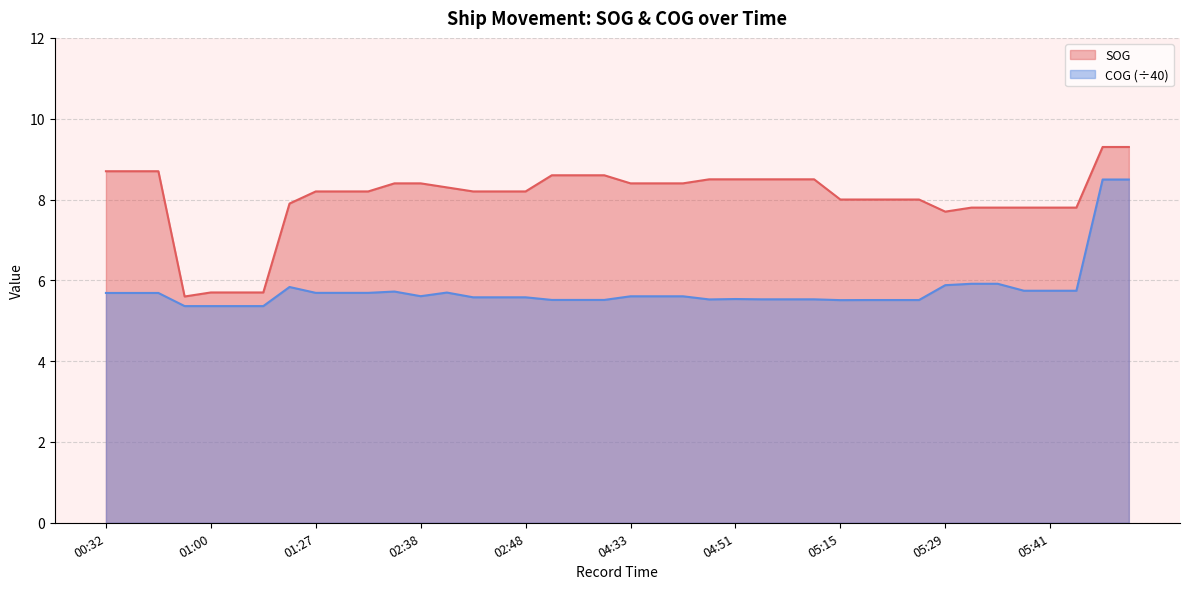

At which category does the chart reach its minimum across all series?

00:59